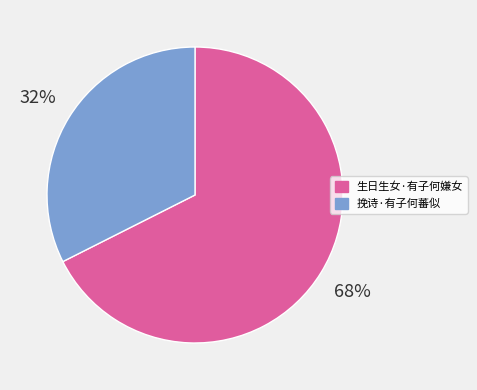

How many slices are in this pie chart?

2